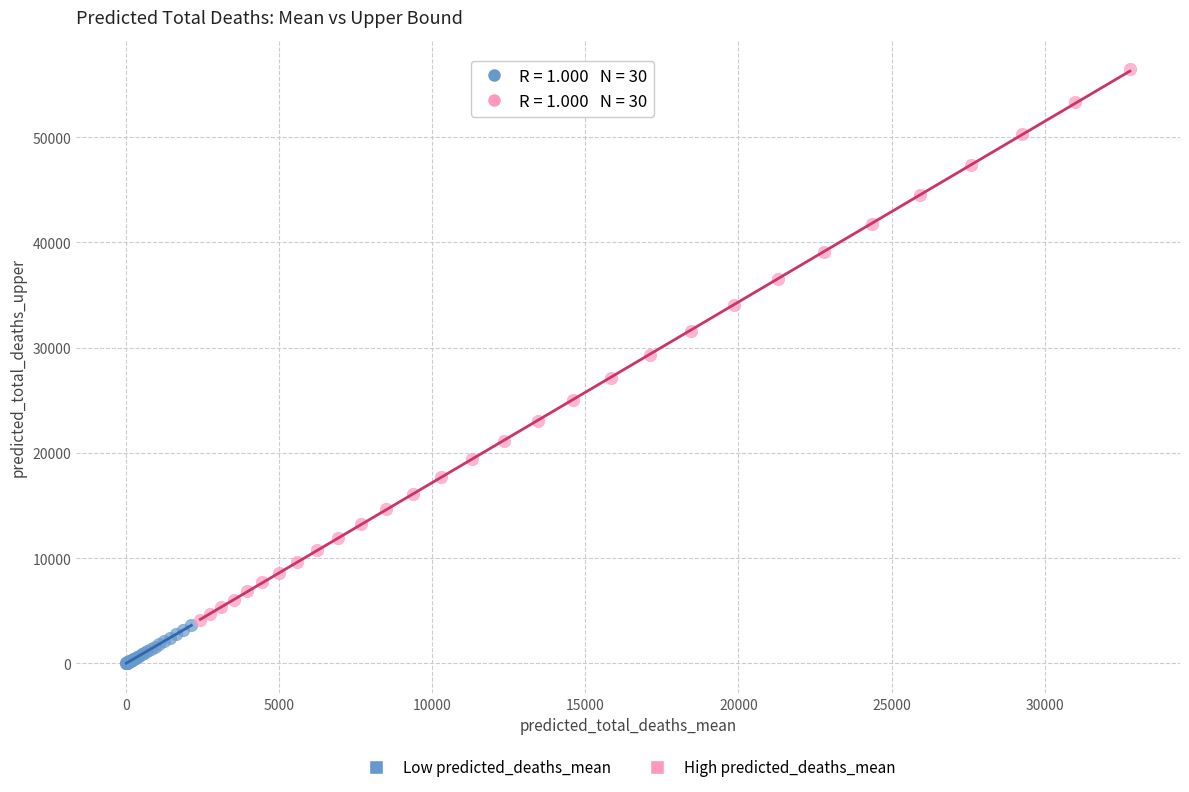

Which series reaches the minimum Y coordinate?

Low predicted_deaths_mean